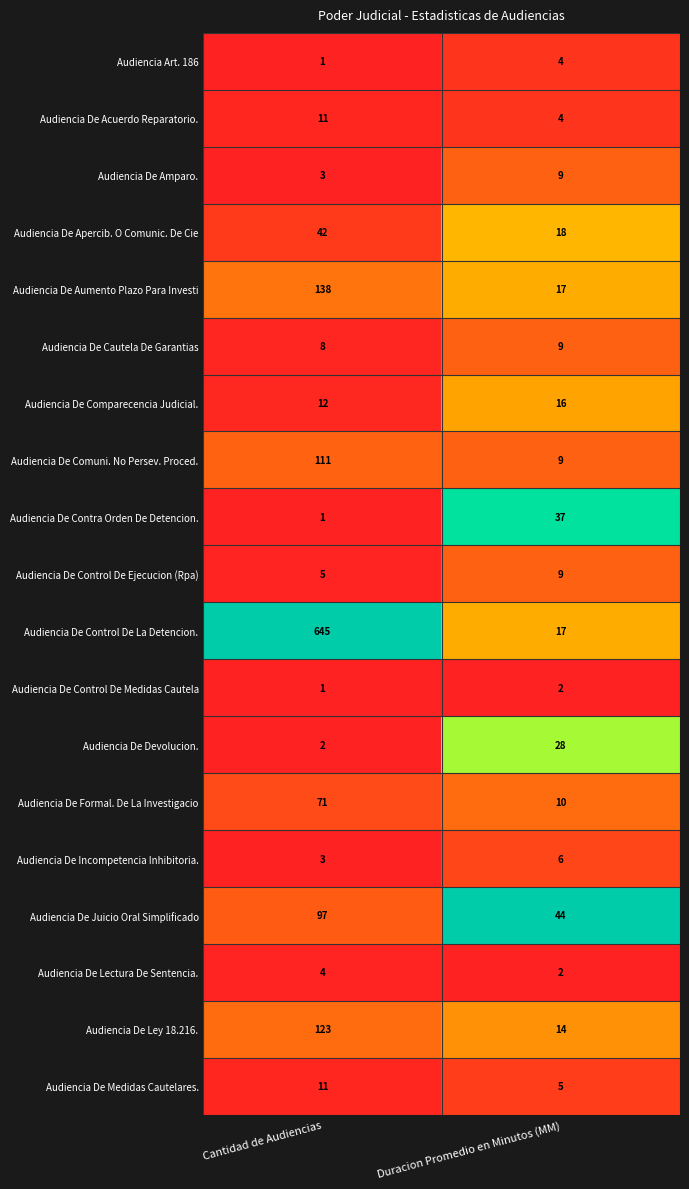

Which category has the lowest value across all series?

Cantidad de Audiencias